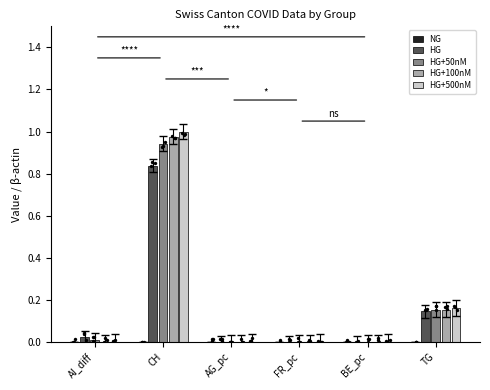

What are all the series names shown in the legend?

NG, HG, HG+50nM, HG+100nM, HG+500nM